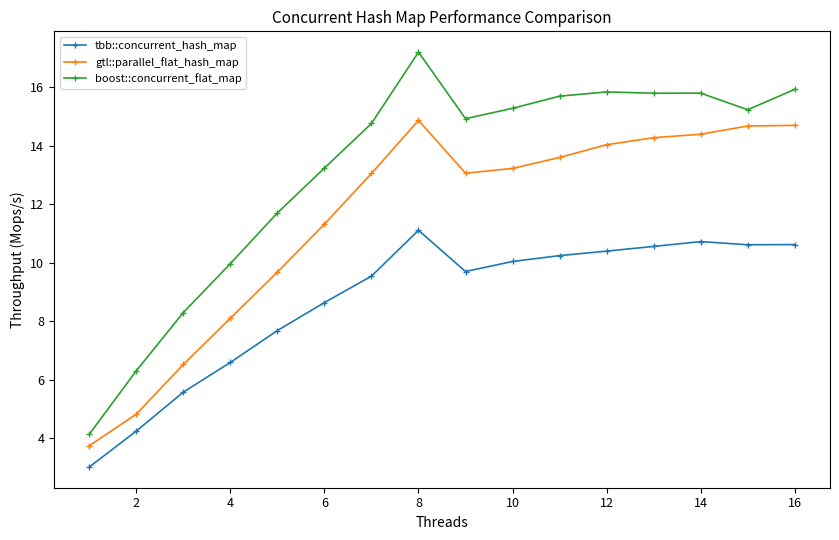

What is the lowest value of the boost::concurrent_flat_map series?

4.1